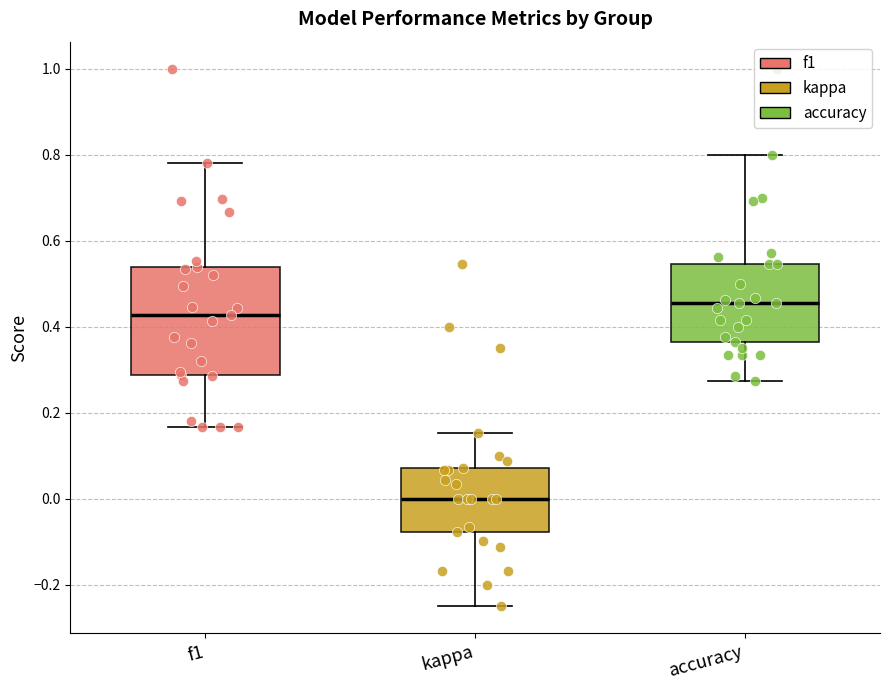

Where does the median line of the box for f1 sit on the y-axis? The values are not printed on the chart, so give them approximately, as read against the axis.

0.42